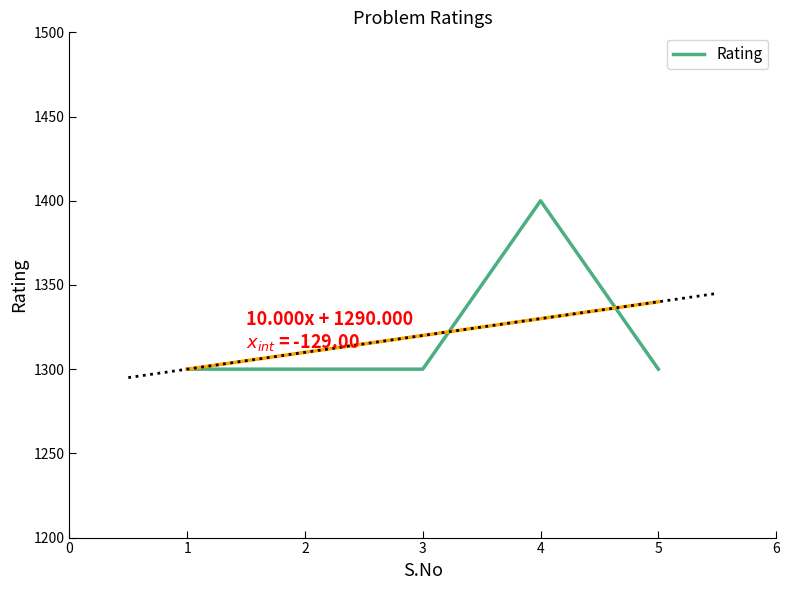

What is the highest value of the Rating series?

1400